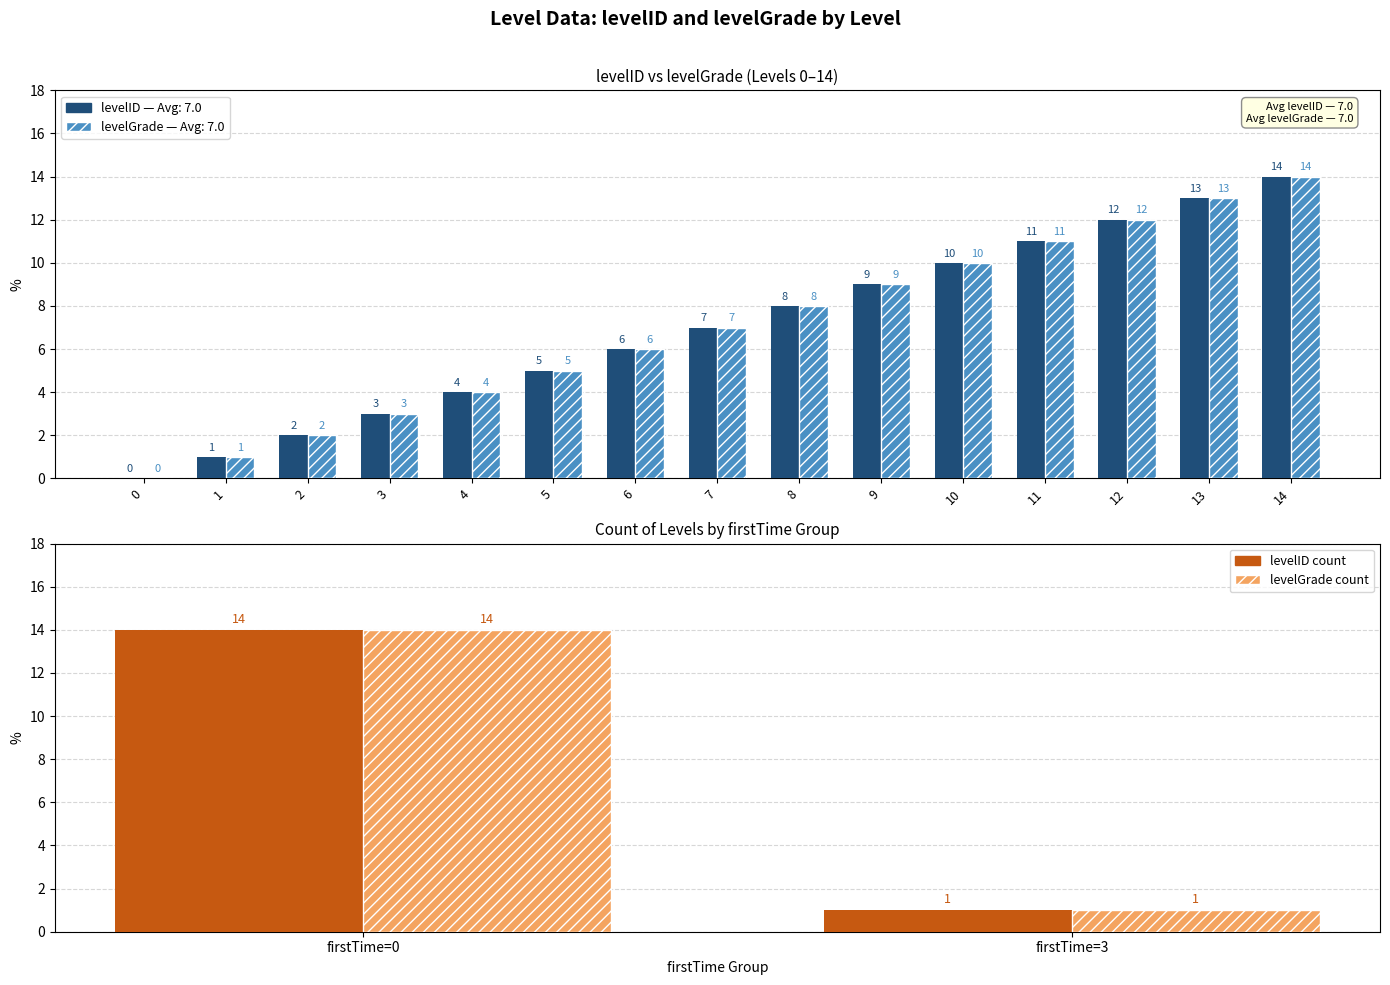

What is the sum of the levelID values at 4 and 5?

9